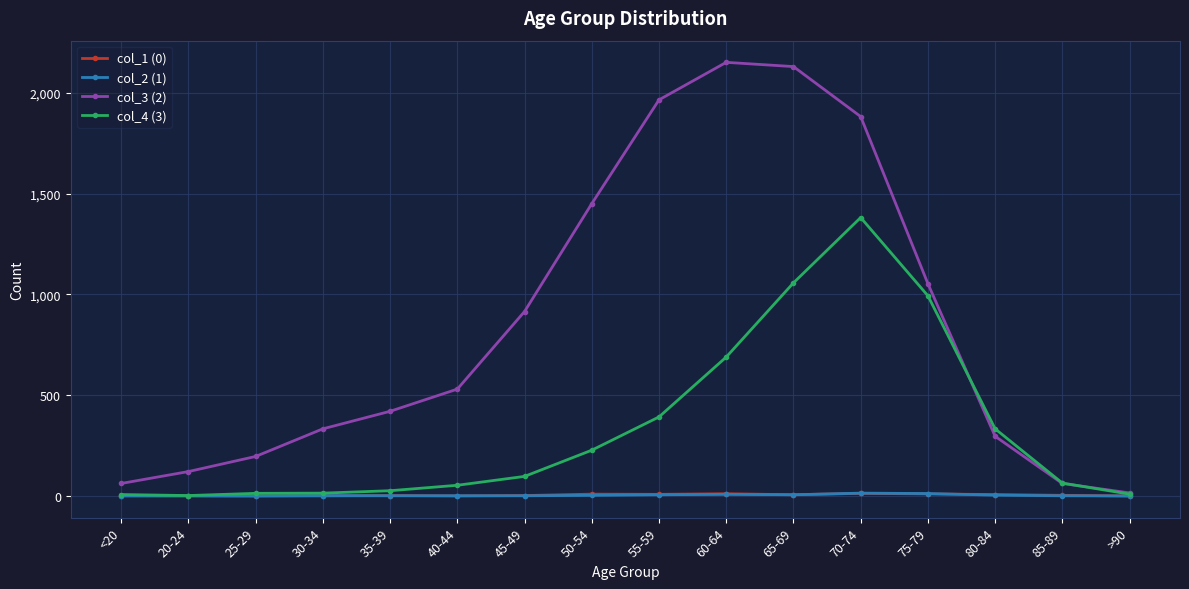

Which series has the widest spread of values?

col_3 (2)